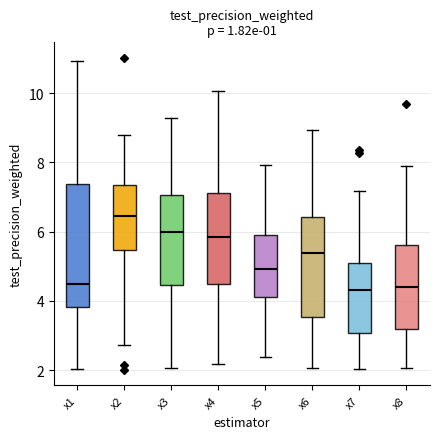

Reading left to right, transcribe this box plot: for each box, give where its median line is, the range the box spans, and where its two whiskers end, as read against the y-axis. The values are not printed on the chart, so give them approximately, as read against the axis.

x1: median 4.4, box 3.8 to 7.4, whiskers 2.0 to 11.0
x2: median 6.4, box 5.4 to 7.4, whiskers 2.8 to 8.8
x3: median 6.0, box 4.4 to 7.0, whiskers 2.0 to 9.2
x4: median 5.8, box 4.4 to 7.2, whiskers 2.2 to 10.0
x5: median 5.0, box 4.2 to 5.8, whiskers 2.4 to 8.0
x6: median 5.4, box 3.6 to 6.4, whiskers 2.0 to 9.0
x7: median 4.4, box 3.0 to 5.0, whiskers 2.0 to 7.2
x8: median 4.4, box 3.2 to 5.6, whiskers 2.0 to 8.0